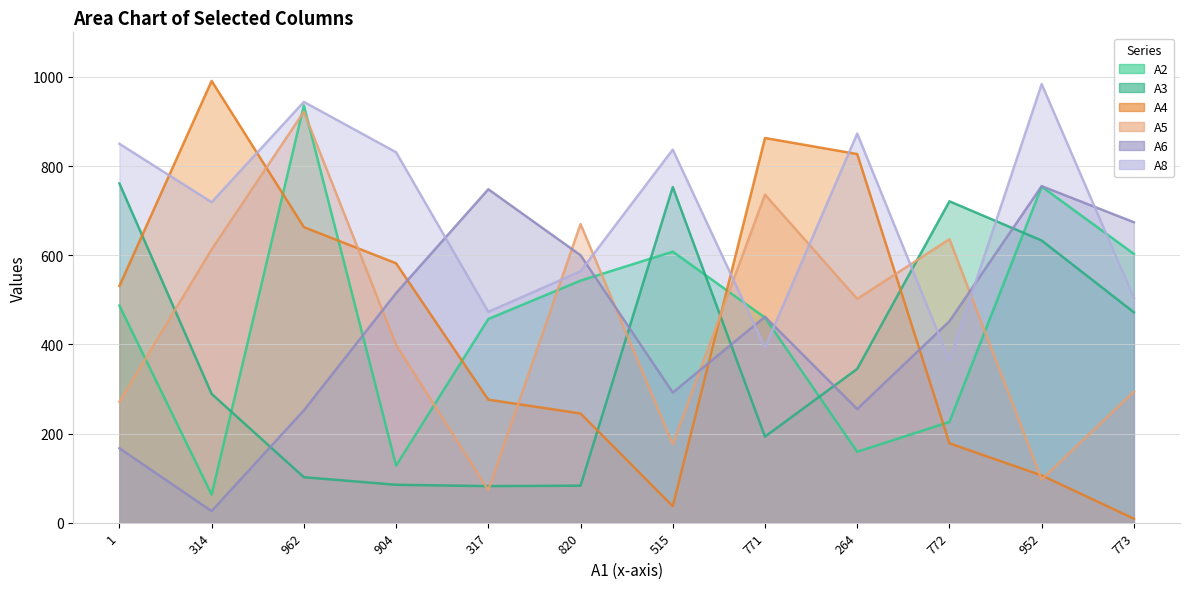

Is it true that A8 equals 431 at 314?

False